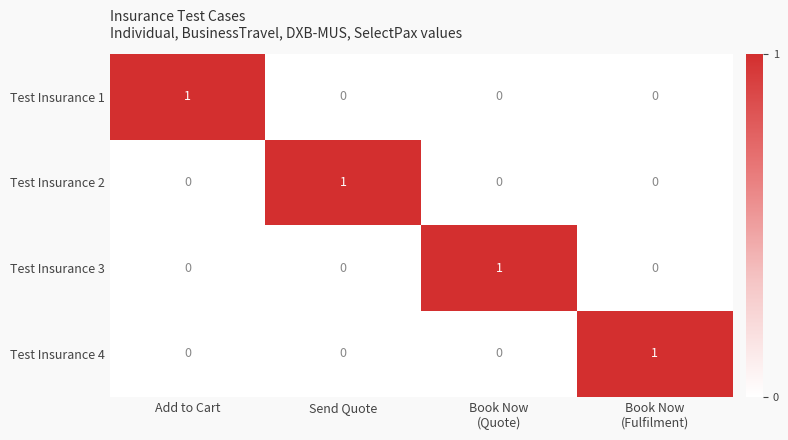

Count the number of data series in this chart.

4